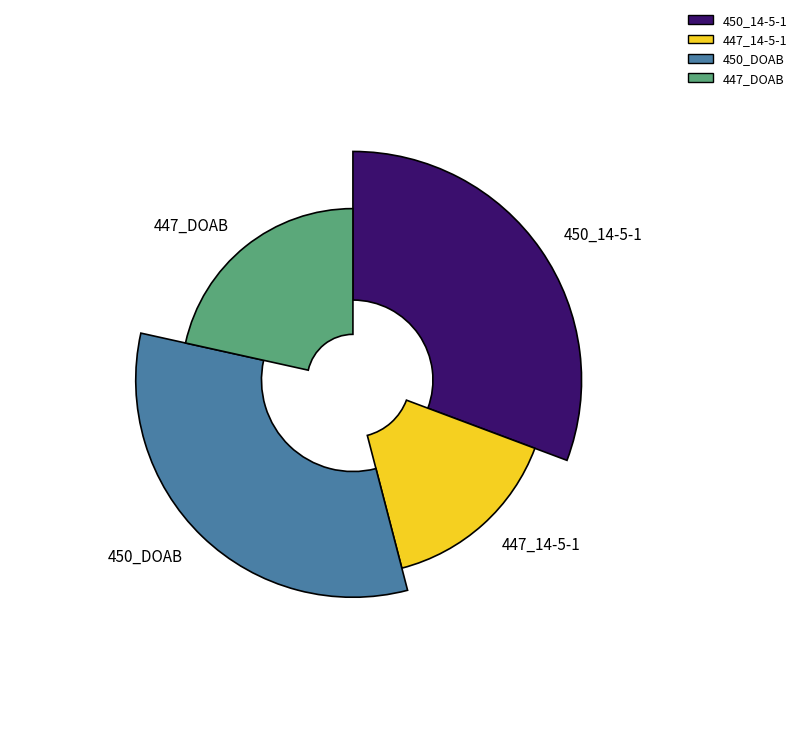

To the nearest percent, what is the difference between the largest and smallest slice percentages?

17%